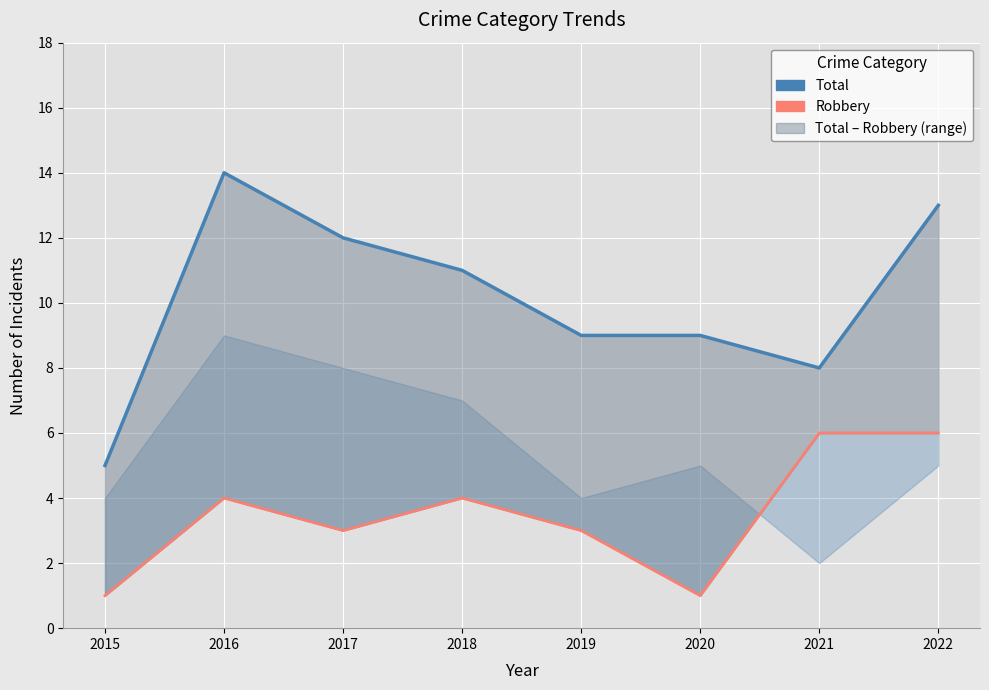

What is the approximate value of Robbery at 2016?

4